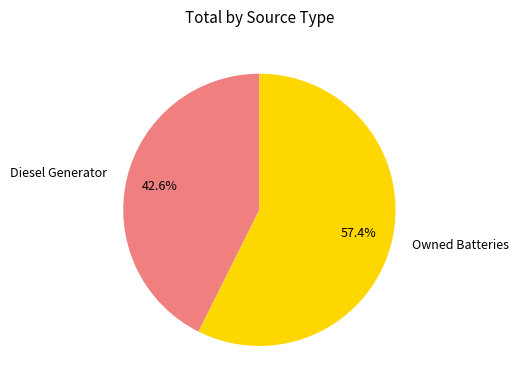

Rank the categories by value from lowest to highest.

Diesel Generator, Owned Batteries